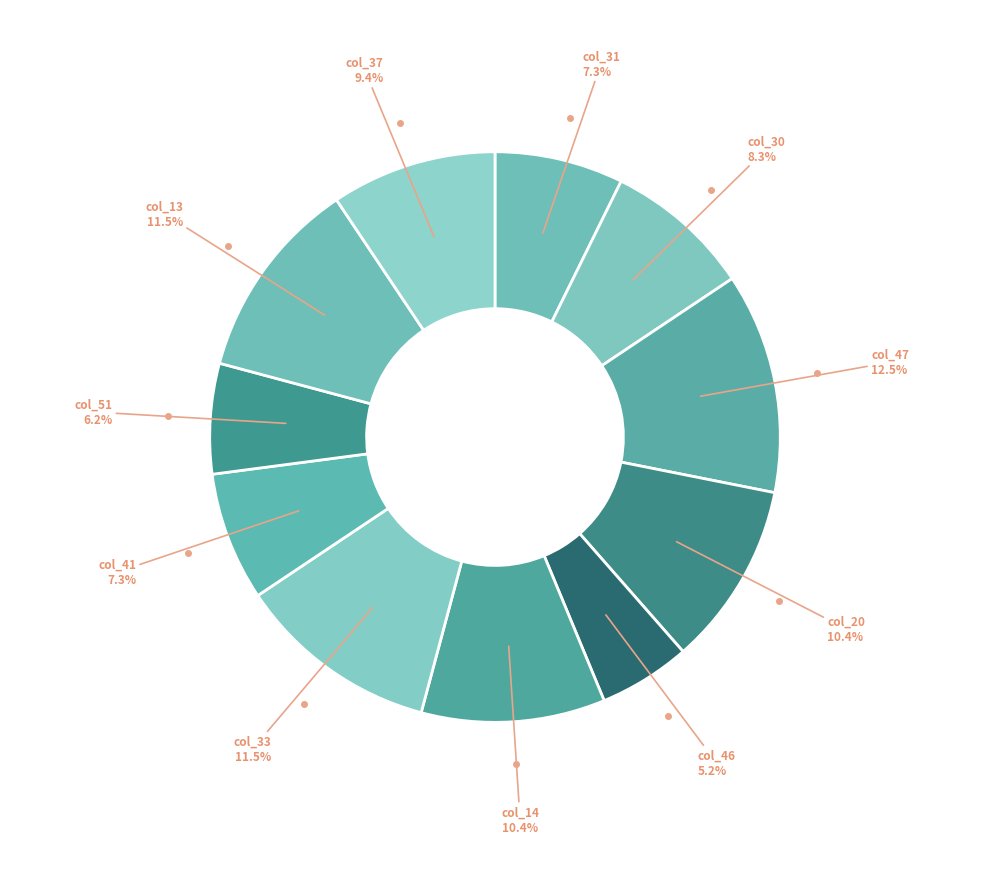

How many slices are in this pie chart?

11